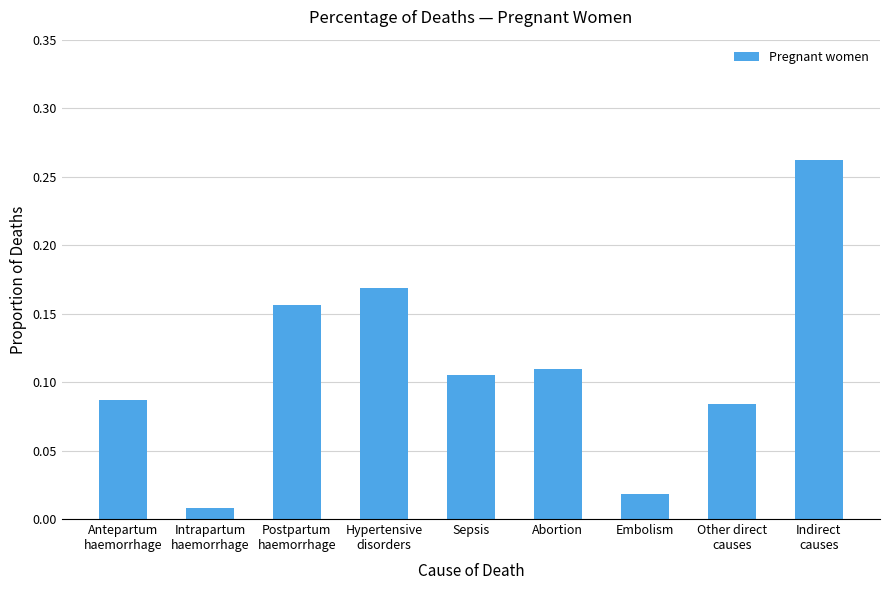

What is the label of the 6th bar from the left?

Abortion